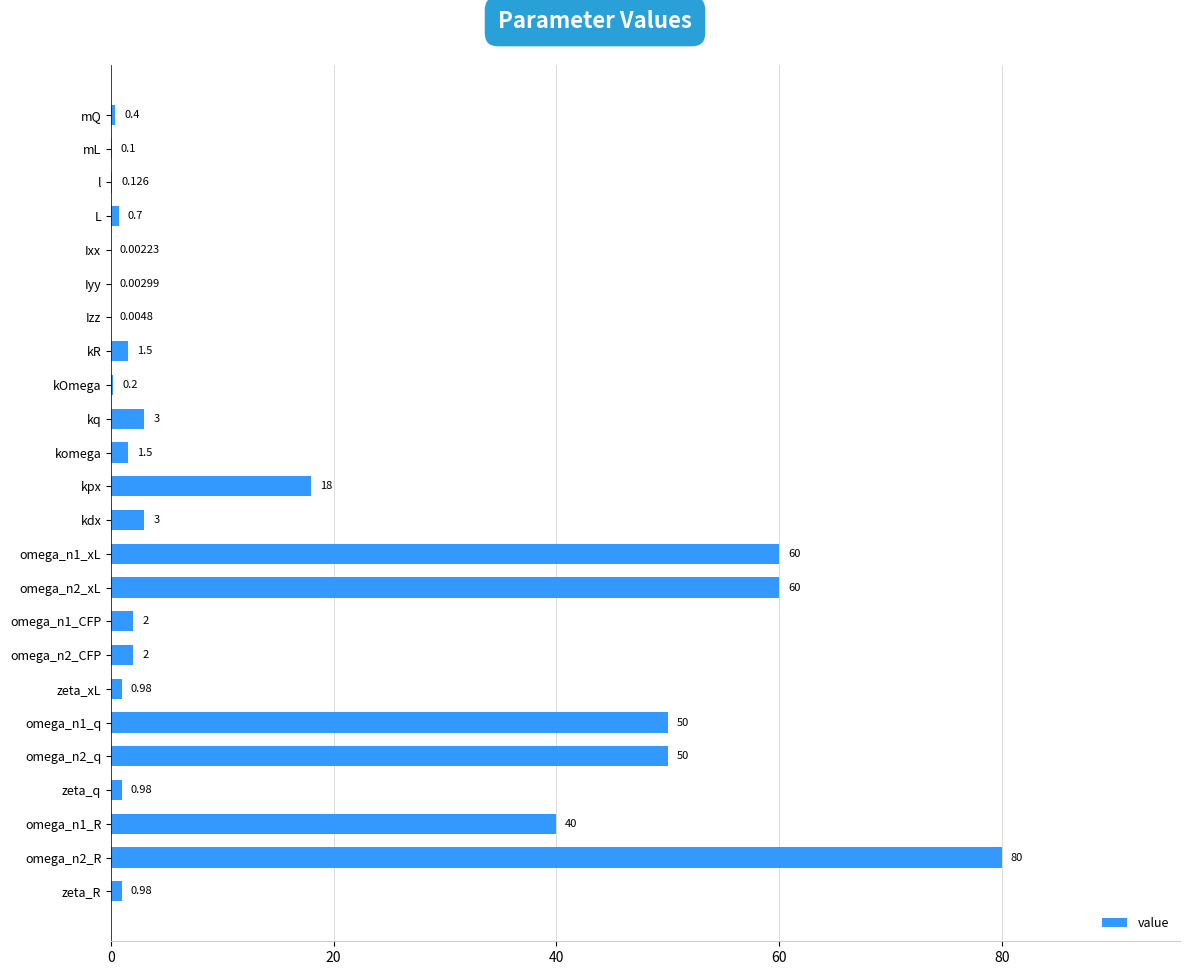

Between kOmega and Iyy, which is larger?

kOmega